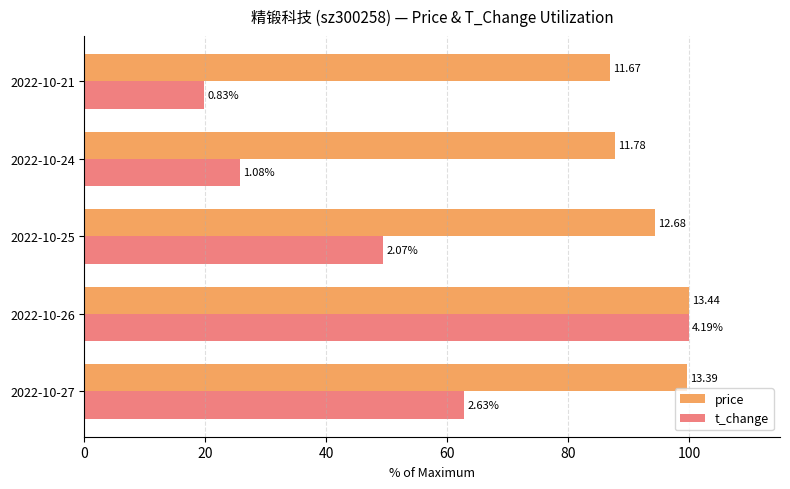

What are all the series names shown in the legend?

price, t_change